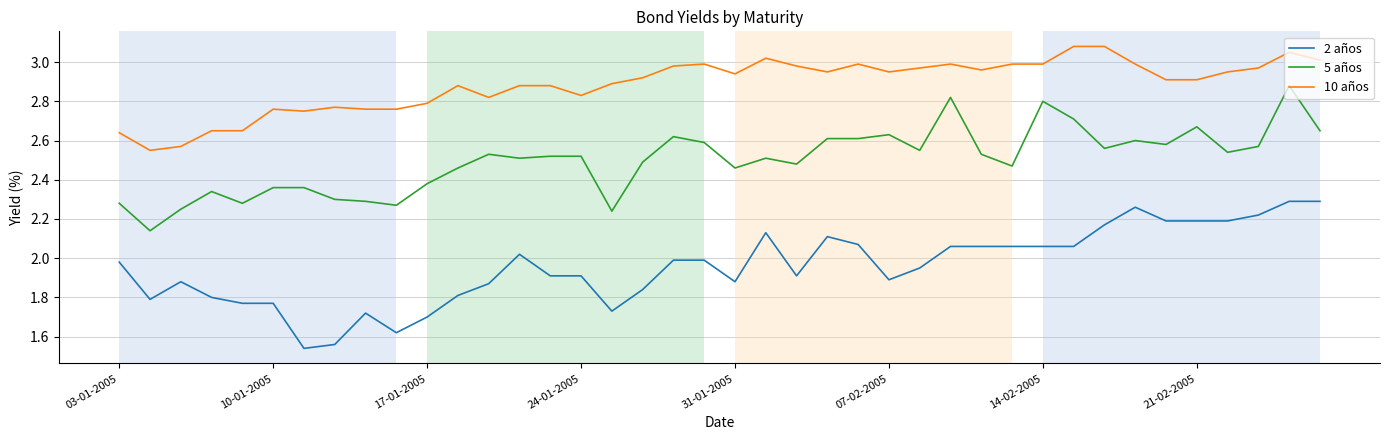

Which series has the largest total across all categories?

10 años